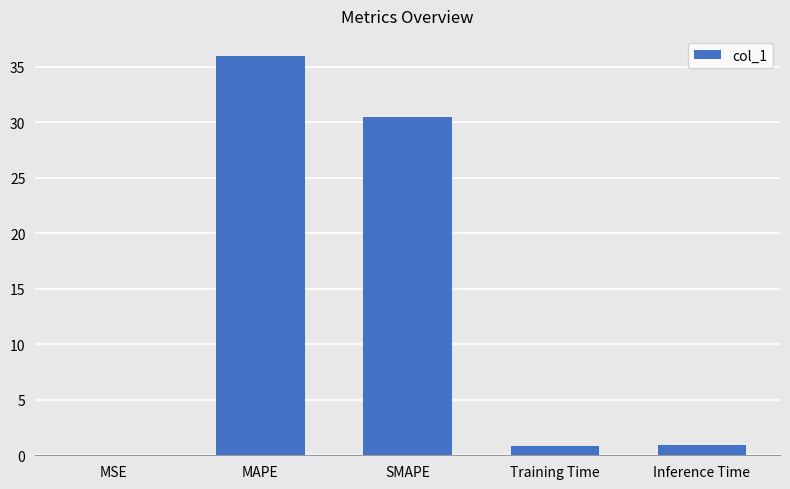

At which label is the value closest to 18?

SMAPE